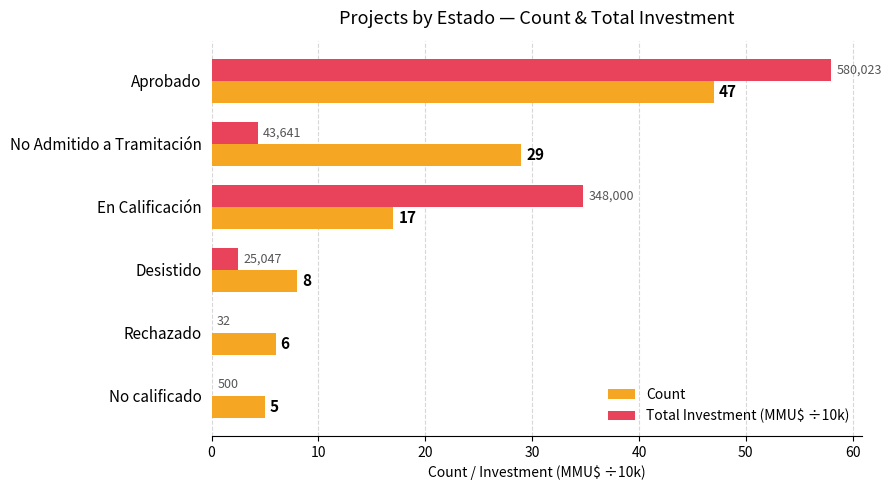

What are all the series names shown in the legend?

Count, Total Investment (MMU$ ÷10k)